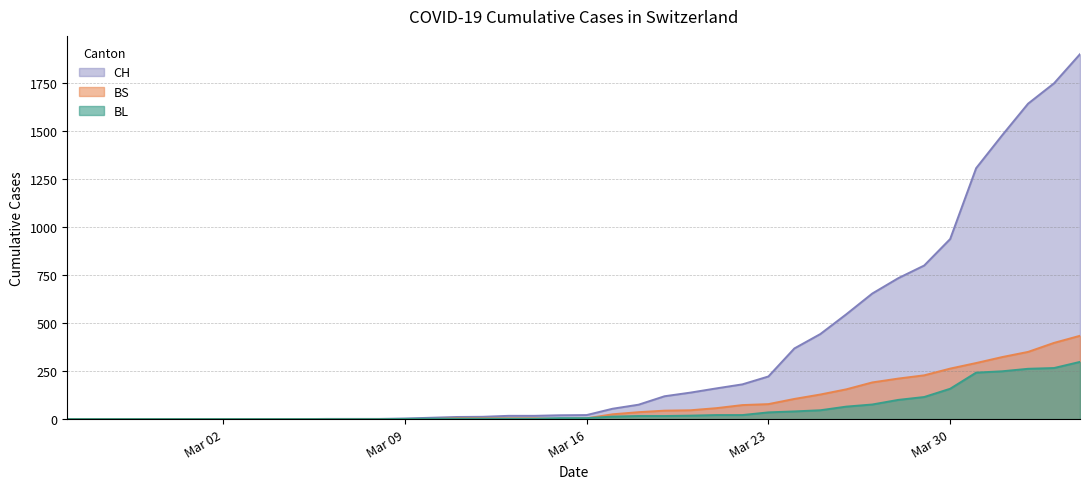

Is it true that BS equals 78 at Mar 23?

True